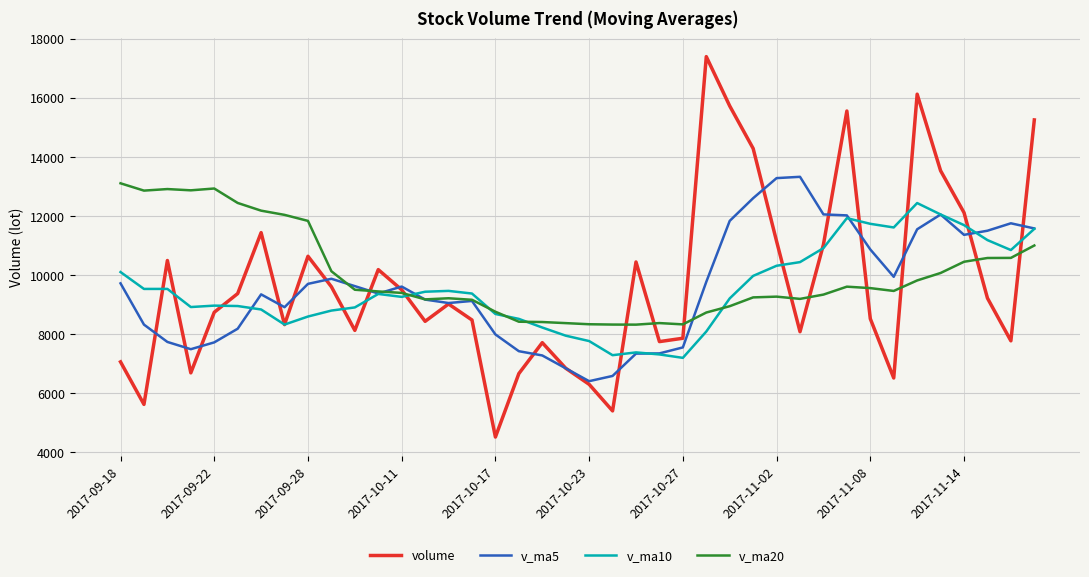

What is the difference between the maximum and minimum values in the volume series?

12874.2